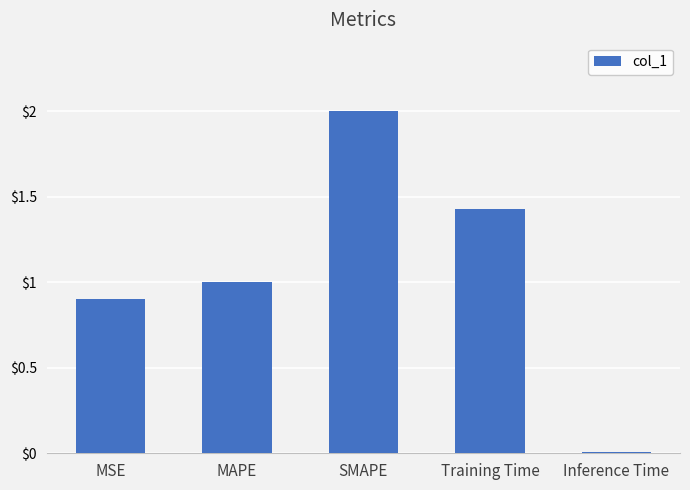

The chart shows a value of 3.5 at SMAPE. True or false?

False